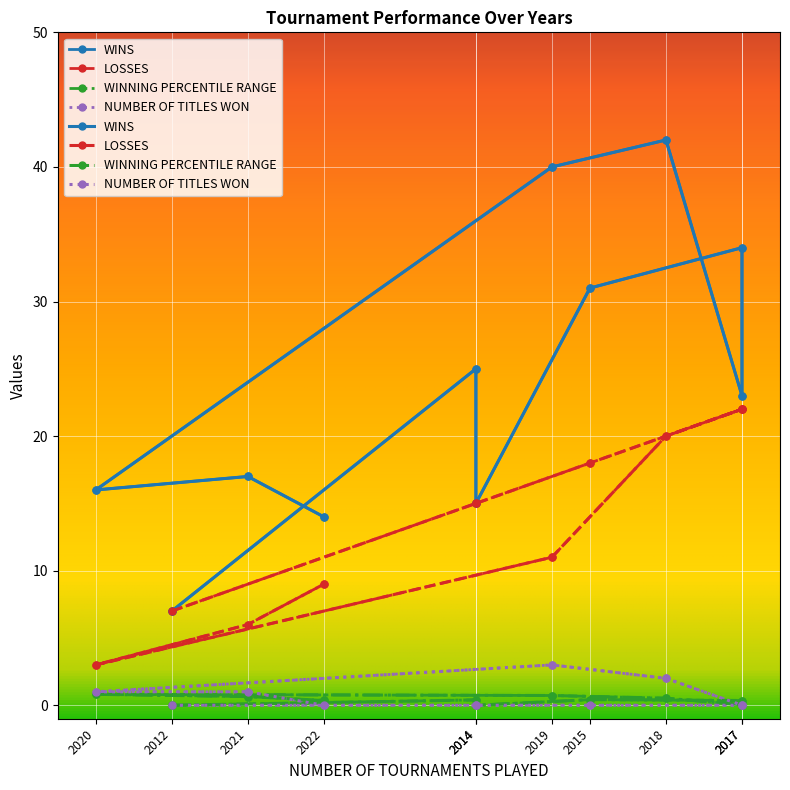

At which label is WINNING PERCENTILE RANGE closest to 0?

2012